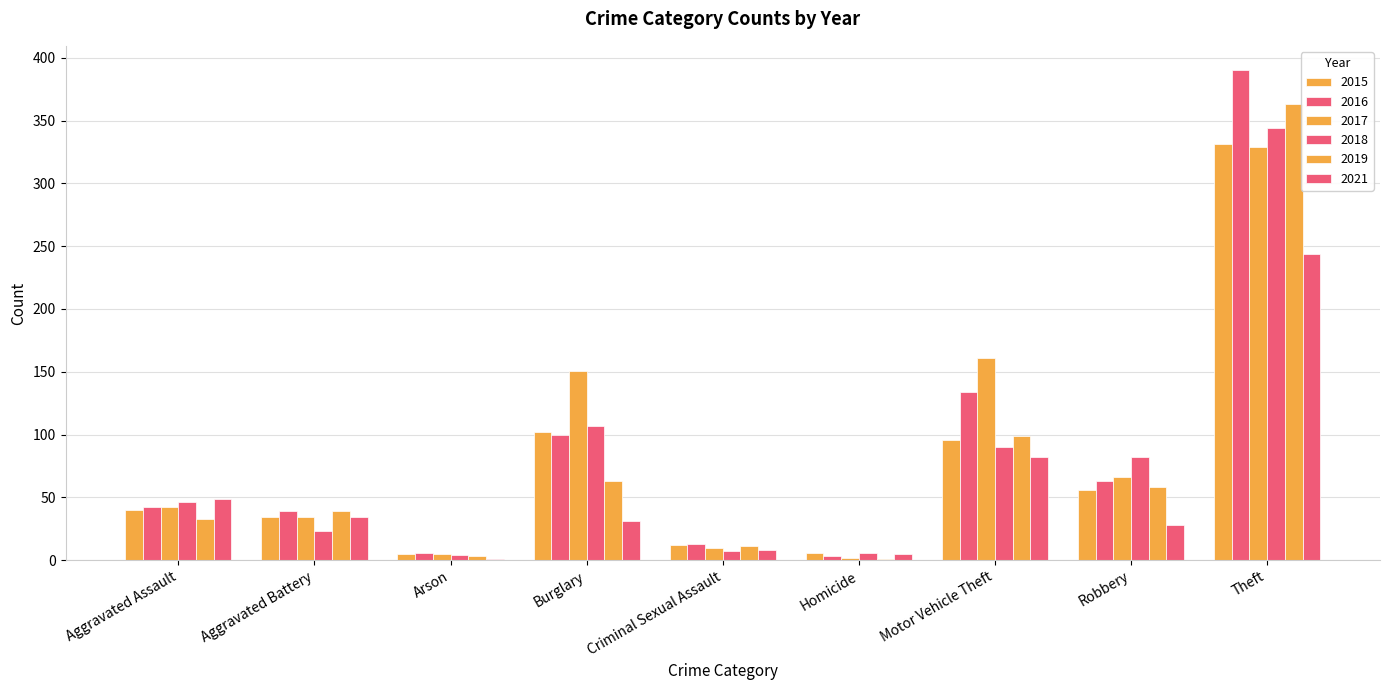

How many data points does each series have?

9